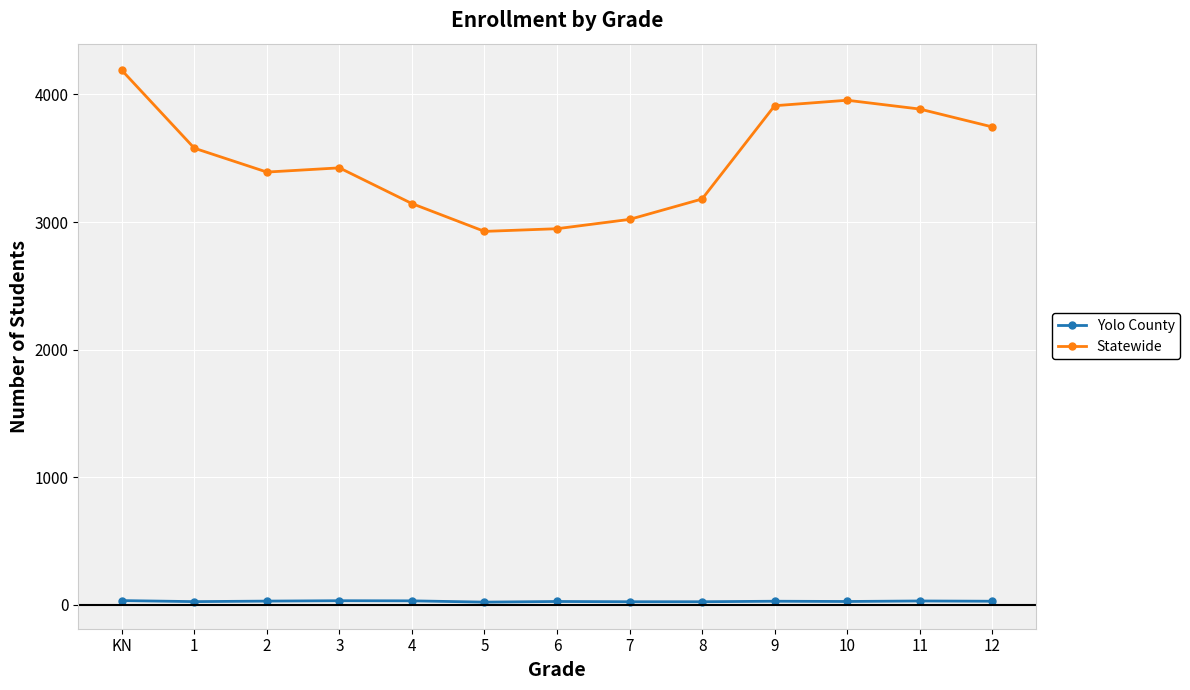

What is the spread (max minus min) of values at 1?

3554